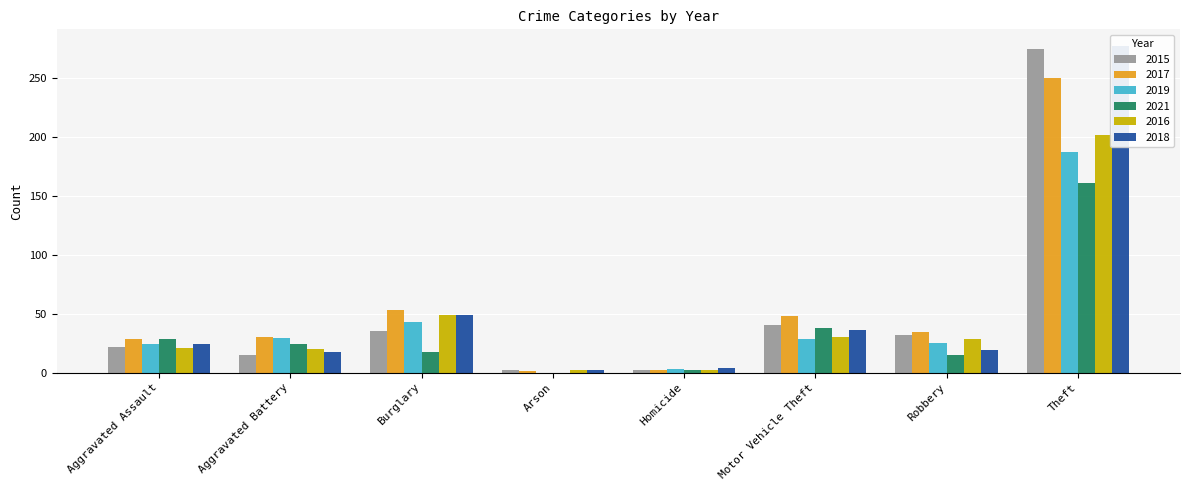

Reading left to right, extract all data points from this chart.

2015: Aggravated Assault=22	Aggravated Battery=15	Burglary=35	Arson=2	Homicide=2	Motor Vehicle Theft=40	Robbery=32	Theft=274
2017: Aggravated Assault=28	Aggravated Battery=30	Burglary=53	Arson=1	Homicide=2	Motor Vehicle Theft=48	Robbery=34	Theft=250
2019: Aggravated Assault=24	Aggravated Battery=29	Burglary=43	Arson=0	Homicide=3	Motor Vehicle Theft=28	Robbery=25	Theft=187
2021: Aggravated Assault=28	Aggravated Battery=24	Burglary=17	Arson=0	Homicide=2	Motor Vehicle Theft=38	Robbery=15	Theft=161
2016: Aggravated Assault=21	Aggravated Battery=20	Burglary=49	Arson=2	Homicide=2	Motor Vehicle Theft=30	Robbery=28	Theft=201
2018: Aggravated Assault=24	Aggravated Battery=17	Burglary=49	Arson=2	Homicide=4	Motor Vehicle Theft=36	Robbery=19	Theft=277